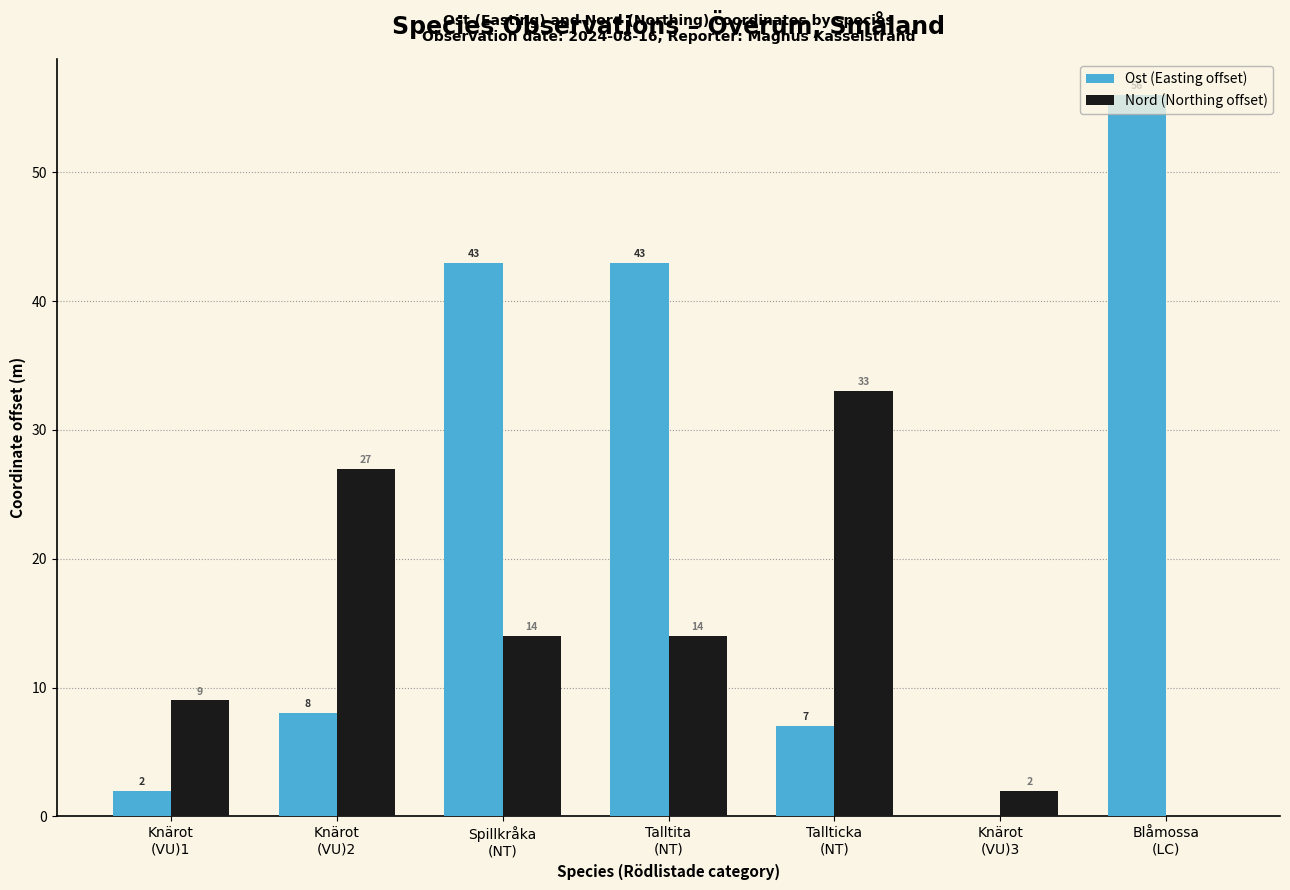

Reading right to left, extract all data points from this chart.

Ost (Easting offset): 56	0	7	43	43	8	2
Nord (Northing offset): 0	2	33	14	14	27	9